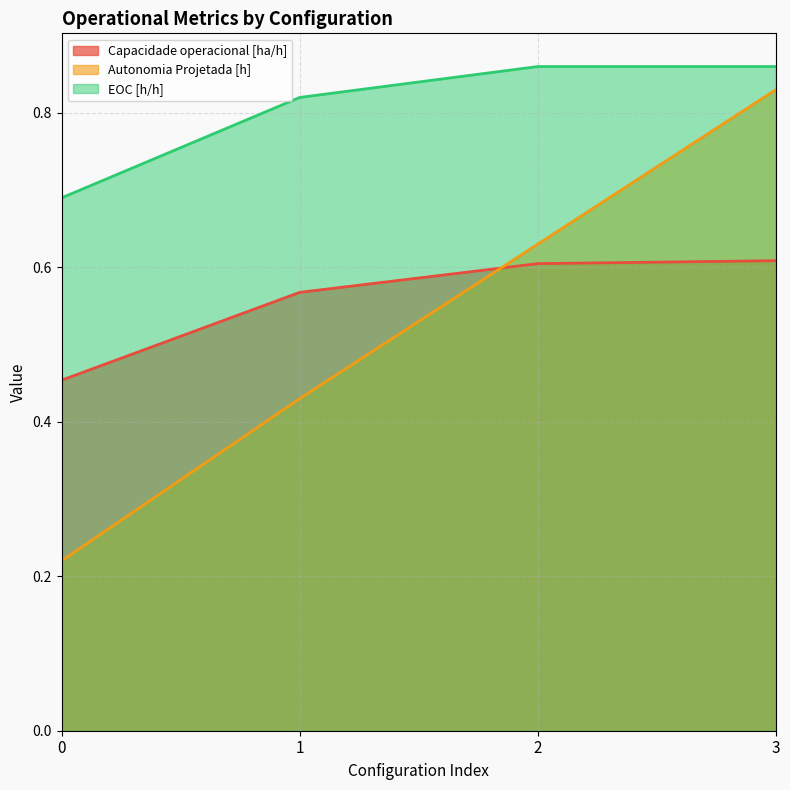

What is the minimum value shown in the chart?

0.2